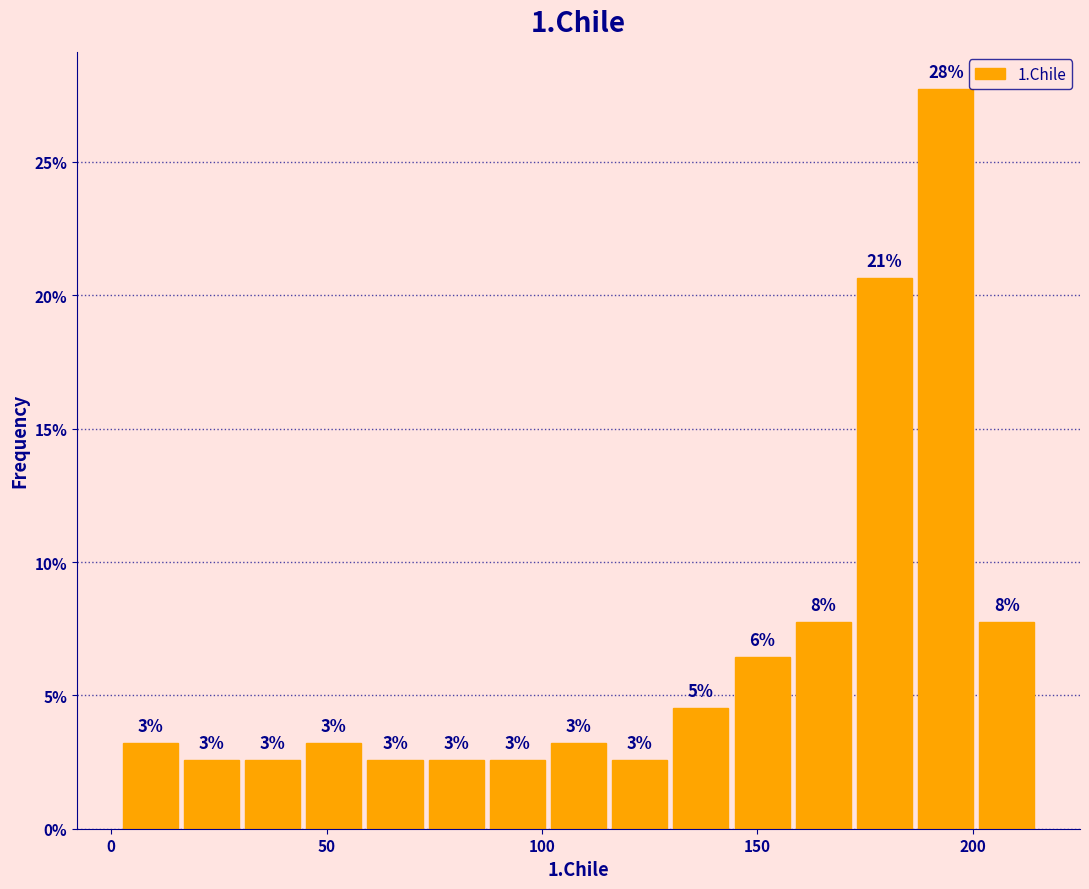

Read against the x-axis, roughly where is the centre of the tallest bar?

195